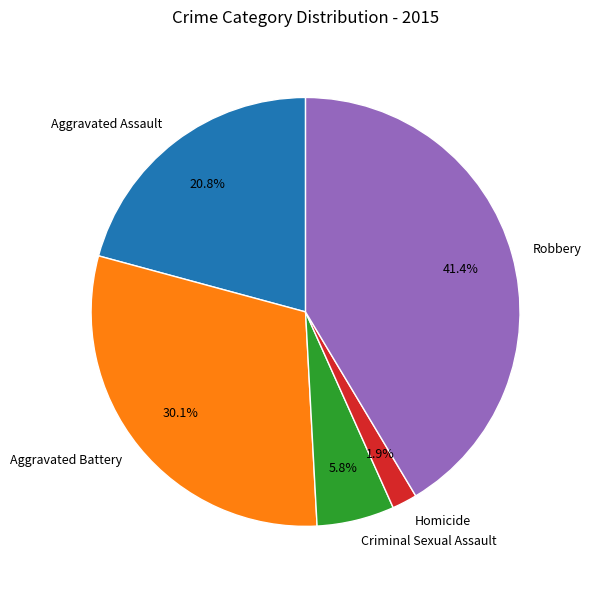

To the nearest percent, what portion does Aggravated Battery represent?

30%